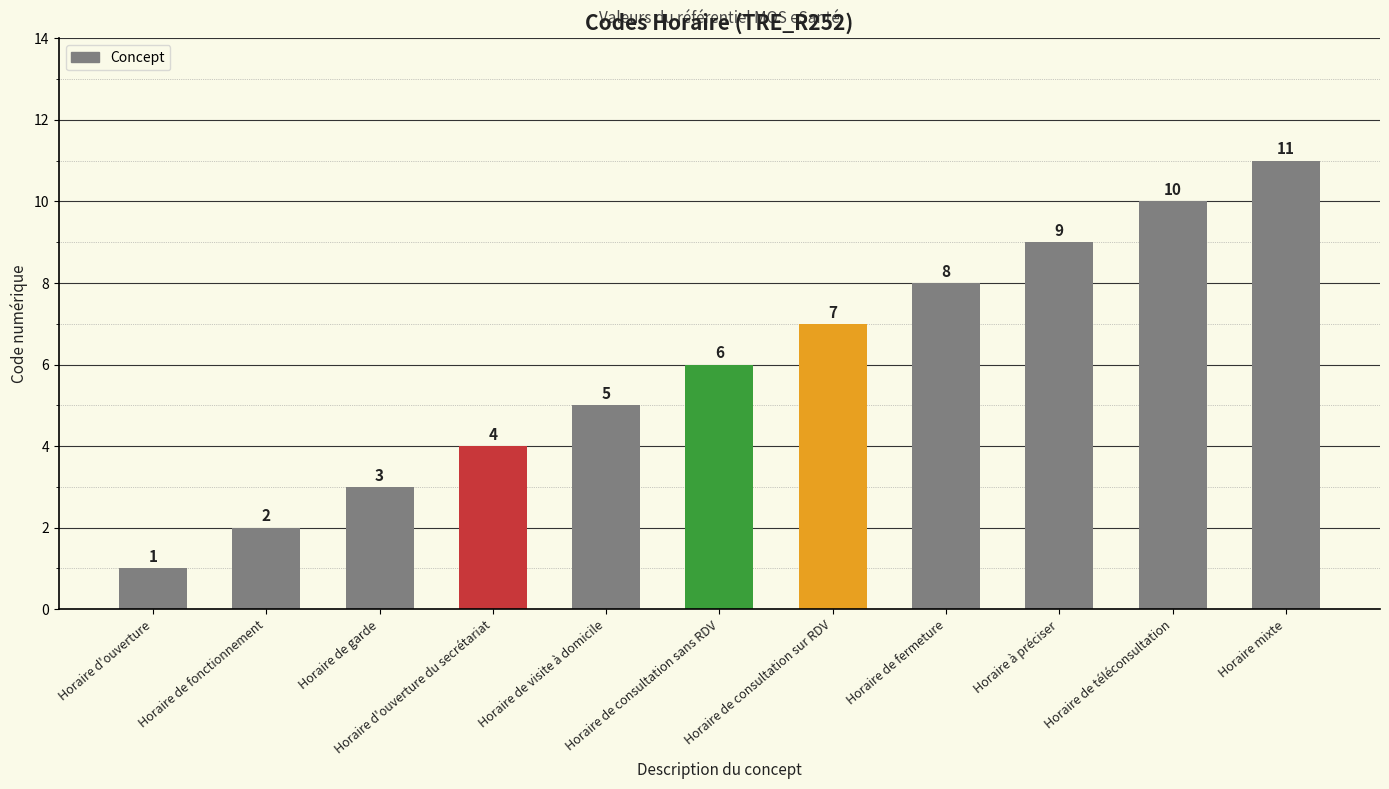

Rank the categories by value from highest to lowest.

Horaire mixte, Horaire de téléconsultation, Horaire à préciser, Horaire de fermeture, Horaire de consultation sur RDV, Horaire de consultation sans RDV, Horaire de visite à domicile, Horaire d'ouverture du secrétariat, Horaire de garde, Horaire de fonctionnement, Horaire d'ouverture